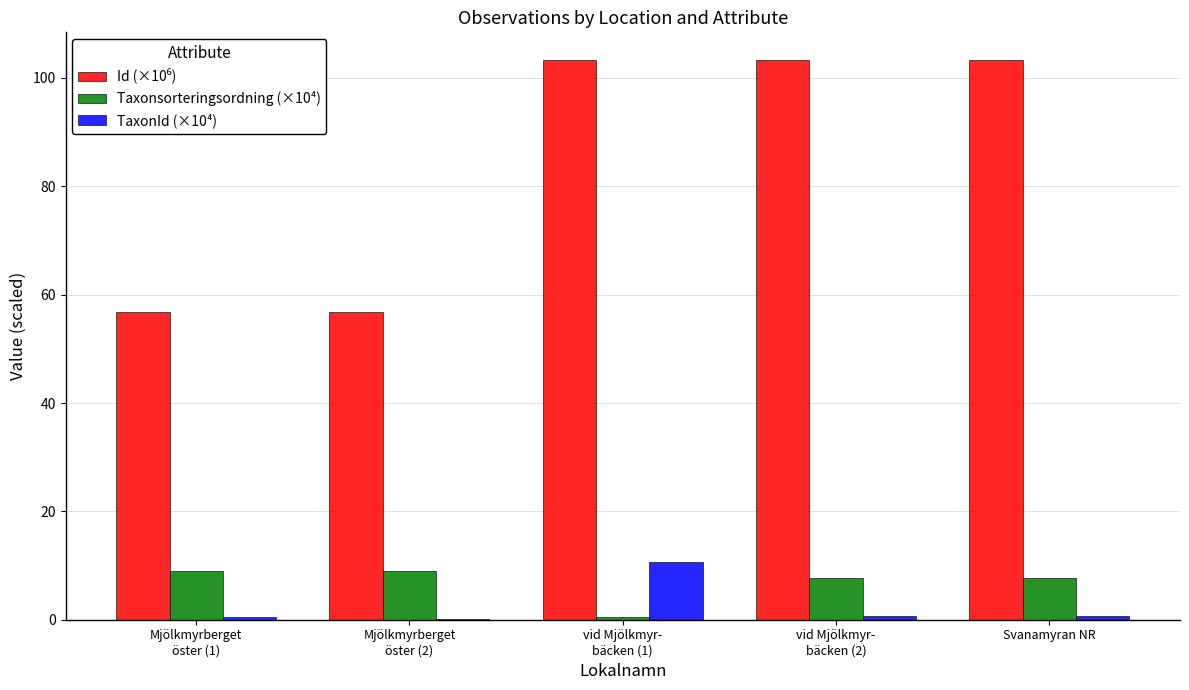

The value of Taxonsorteringsordning (×10⁴) at Svanamyran NR is 4.1. True or false?

False